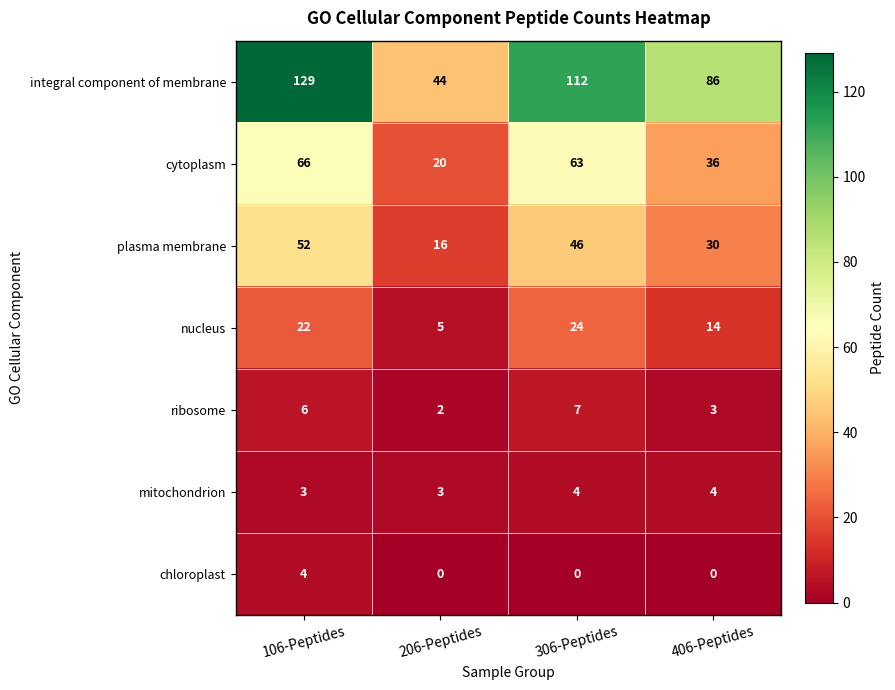

Reading right to left, list all the values displayed in this chart.

integral component of membrane: 406-Peptides=86	306-Peptides=112	206-Peptides=44	106-Peptides=129
cytoplasm: 406-Peptides=36	306-Peptides=63	206-Peptides=20	106-Peptides=66
plasma membrane: 406-Peptides=30	306-Peptides=46	206-Peptides=16	106-Peptides=52
nucleus: 406-Peptides=14	306-Peptides=24	206-Peptides=5	106-Peptides=22
ribosome: 406-Peptides=3	306-Peptides=7	206-Peptides=2	106-Peptides=6
mitochondrion: 406-Peptides=4	306-Peptides=4	206-Peptides=3	106-Peptides=3
chloroplast: 406-Peptides=0	306-Peptides=0	206-Peptides=0	106-Peptides=4